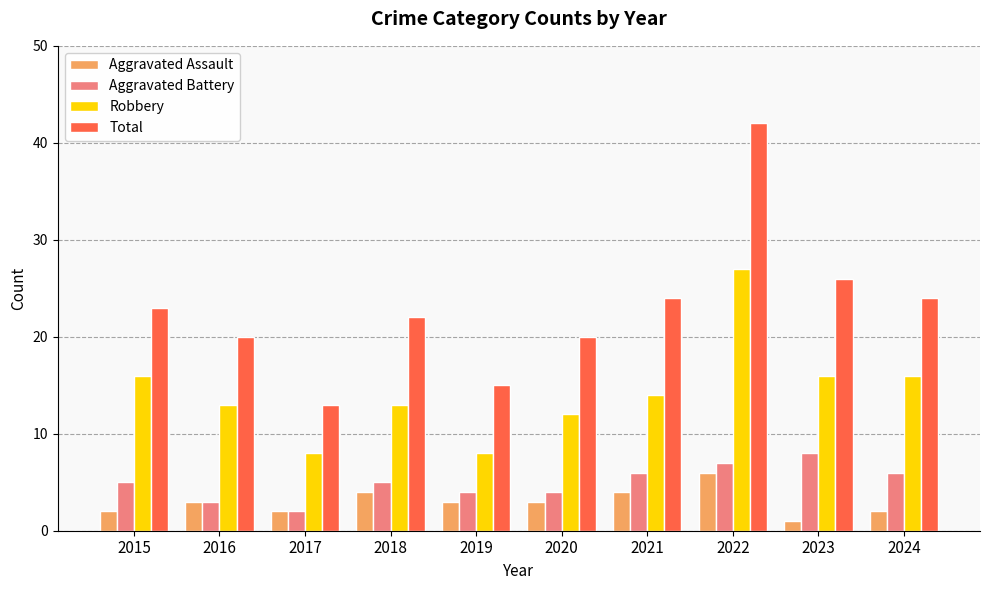

How many bars are there in each group?

4